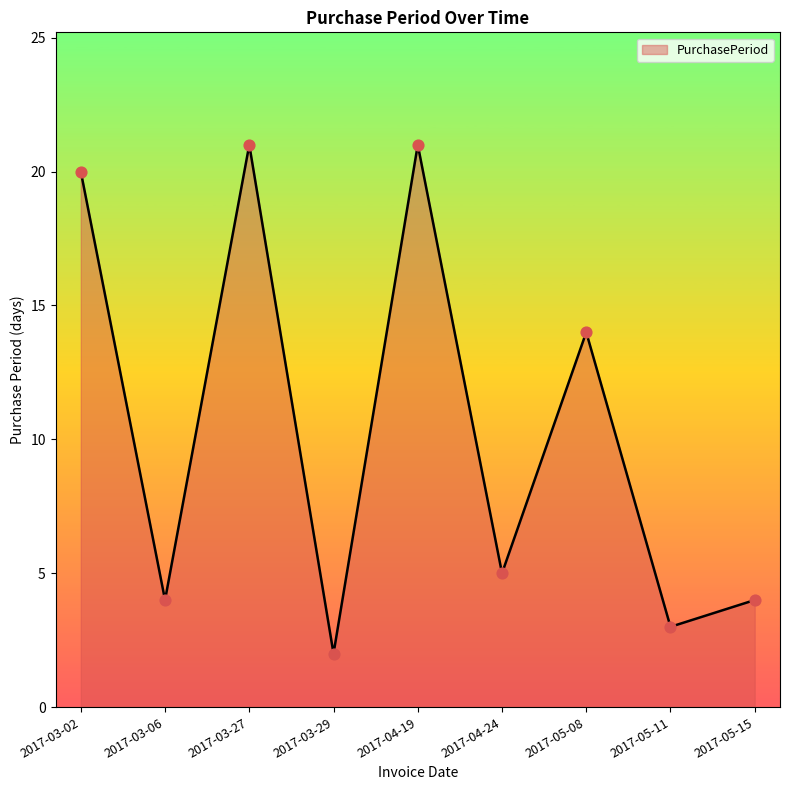

What is the change in value from 2017-03-29 to 2017-05-08?

+12